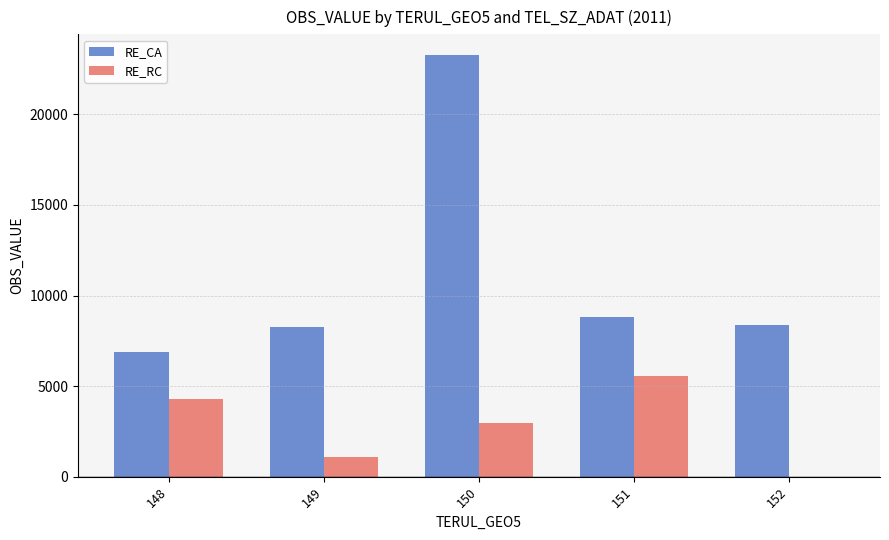

What is the sum of all RE_CA values?

55586